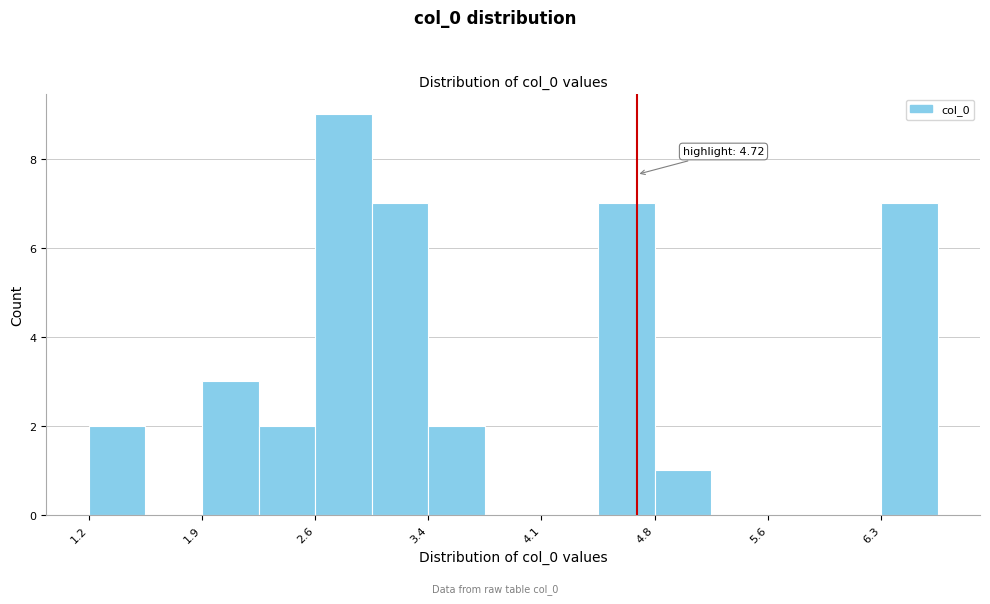

Read against the x-axis, roughly where is the centre of the tallest bar?

2.8